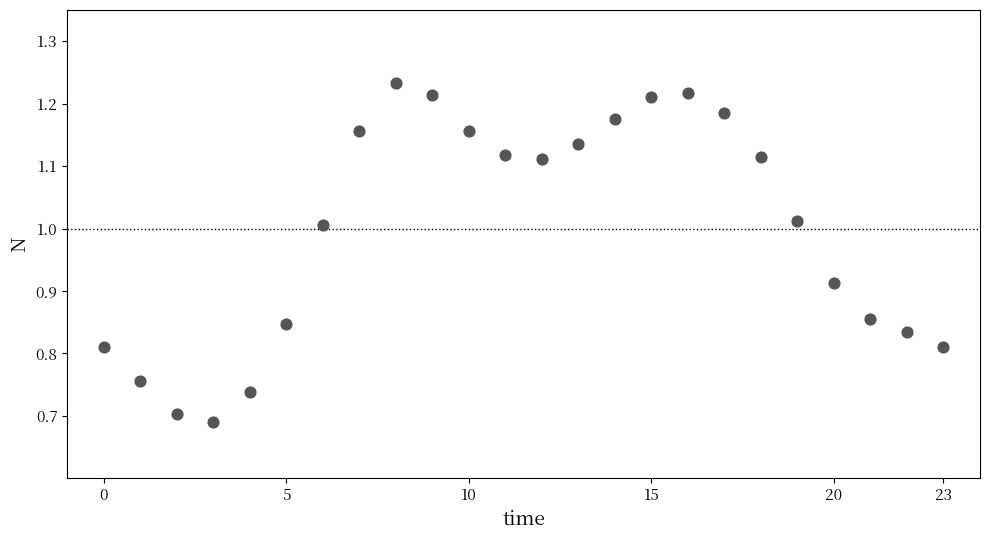

What is the range of Y values (max minus min)?

0.5